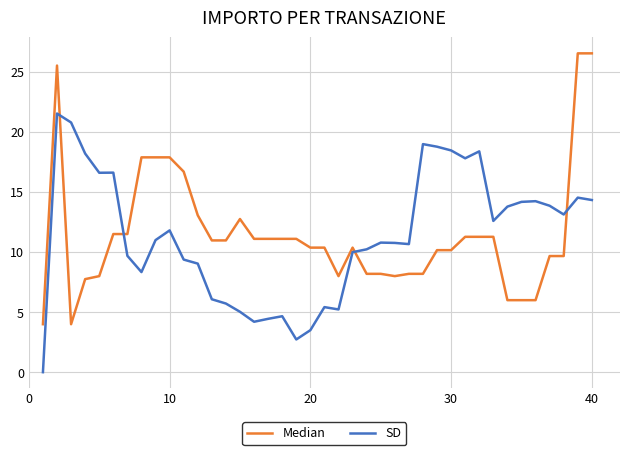

Which series has the widest spread of values?

Median